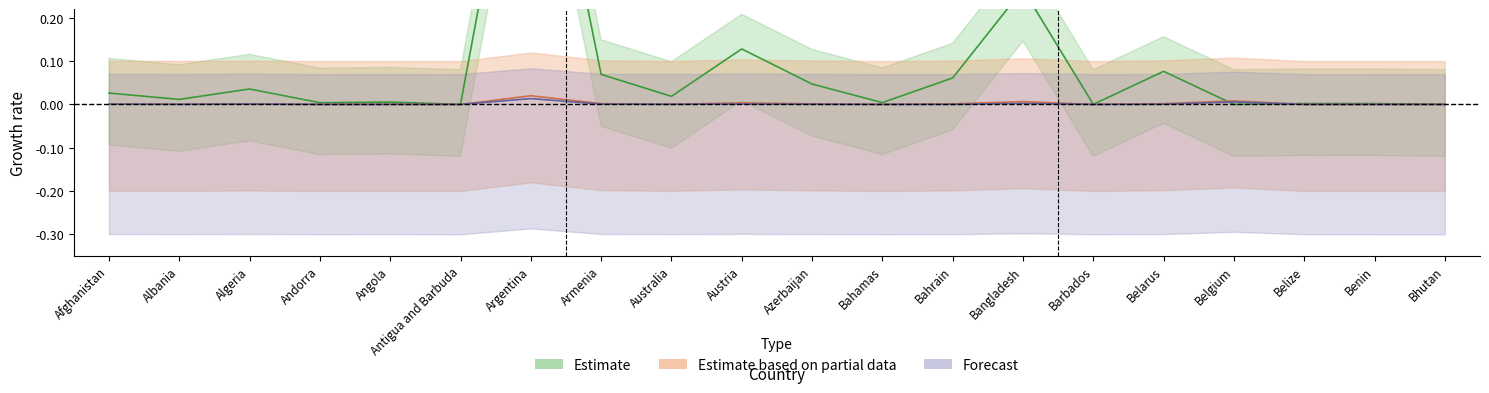

At how many categories does at least one series exceed 0?

20